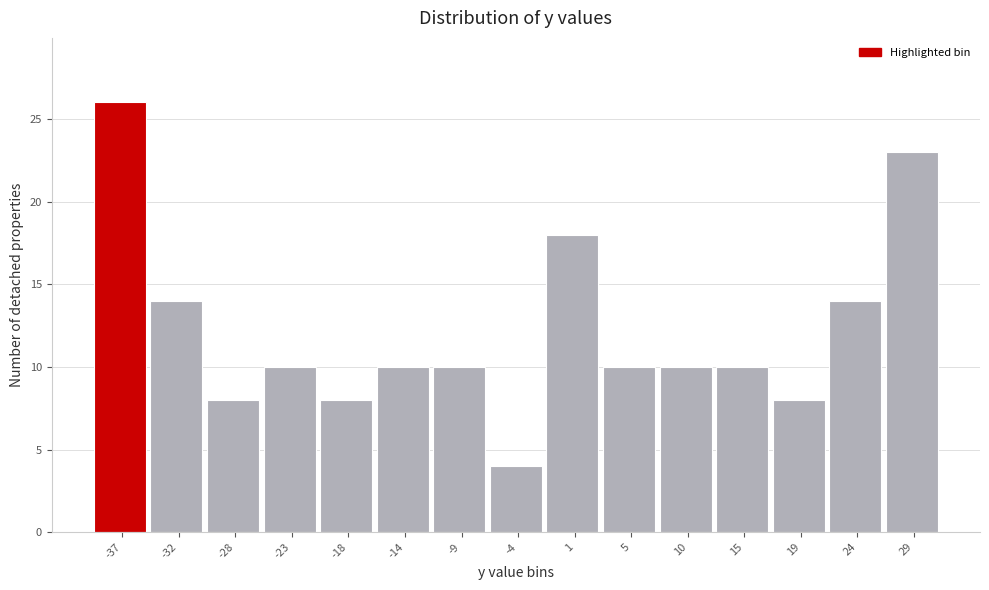

What is the height of the bar covering 7.5 to 12.5 on the x-axis? Neither the bar edges nor the heights are printed on the chart, so give them approximately, as read against the axes.

10